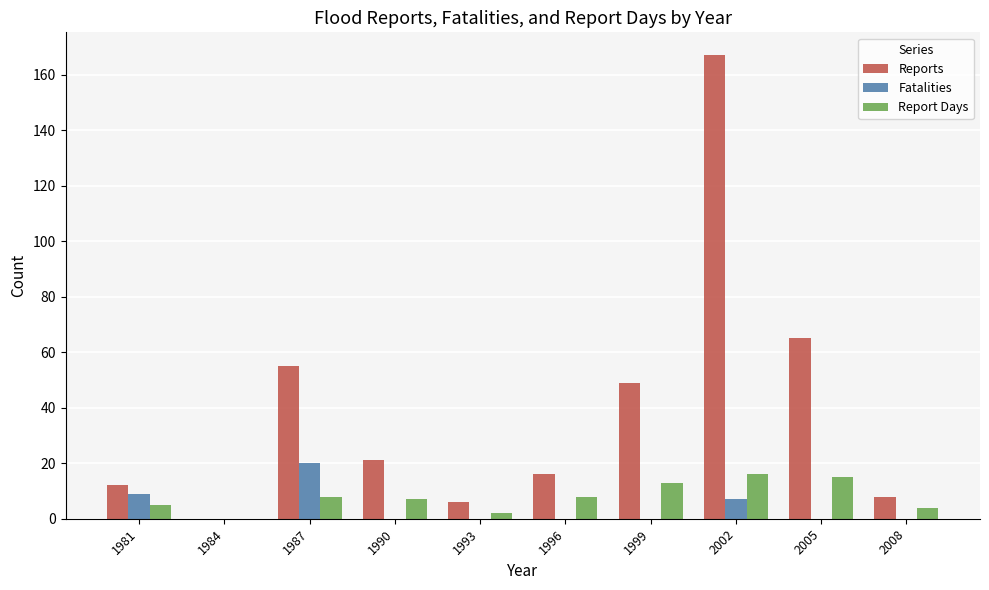

What is the sum of the Fatalities values at 2002 and 1996?

7